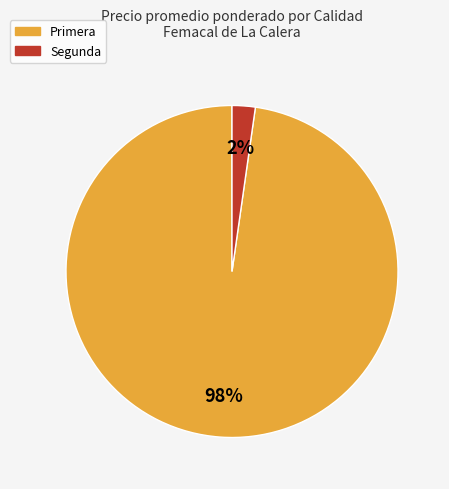

Does any single category account for the majority?

Yes